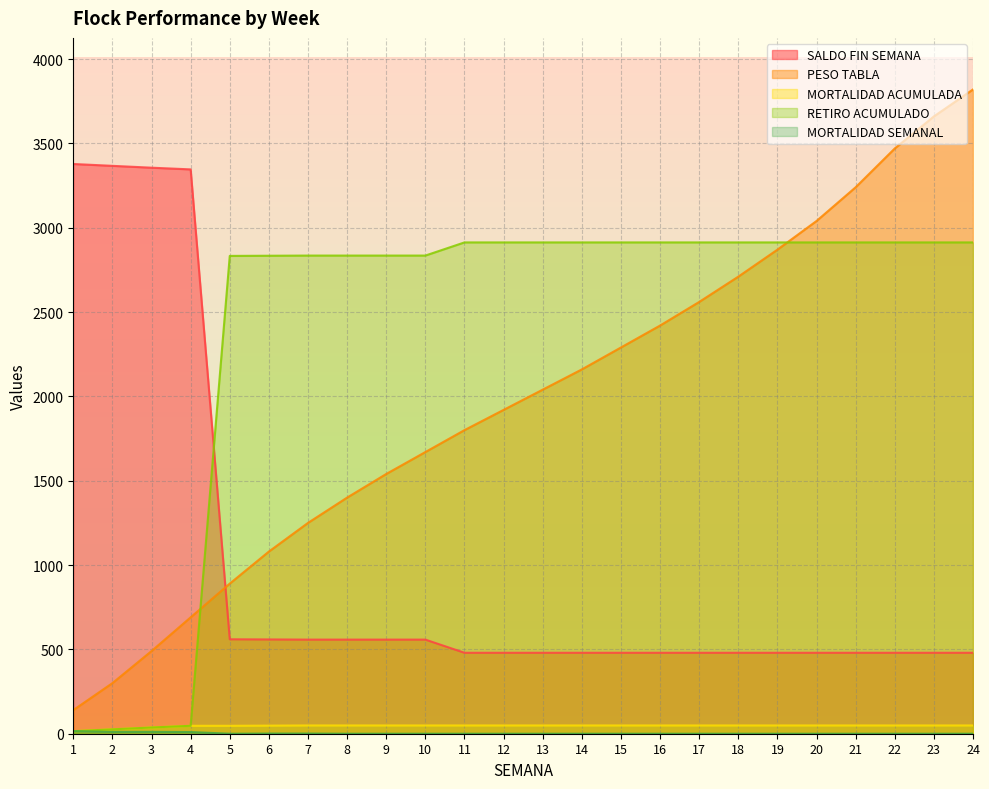

List the labels in order of PESO TABLA value, smallest first.

1, 2, 3, 4, 5, 6, 7, 8, 9, 10, 11, 12, 13, 14, 15, 16, 17, 18, 19, 20, 21, 22, 23, 24